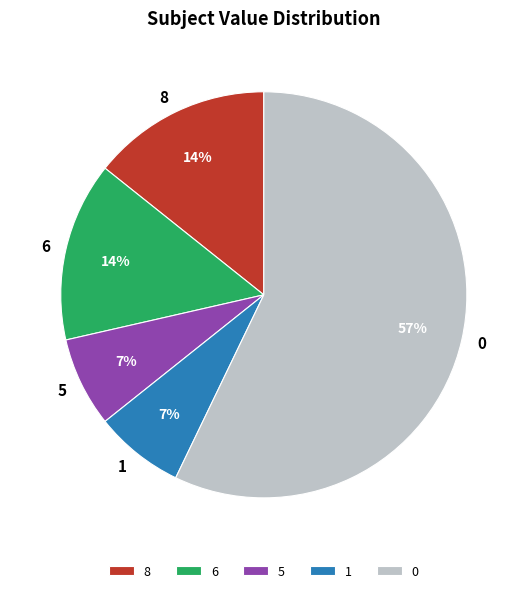

How many segments does this pie chart have?

5